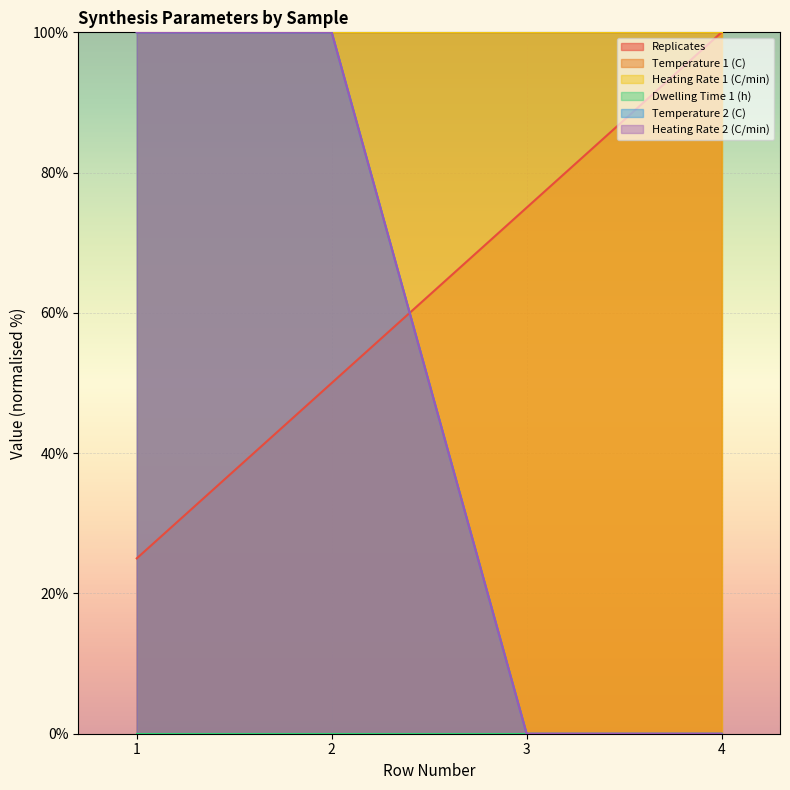

True or false: Temperature 2 (C) has a value of 0 at 3.

True